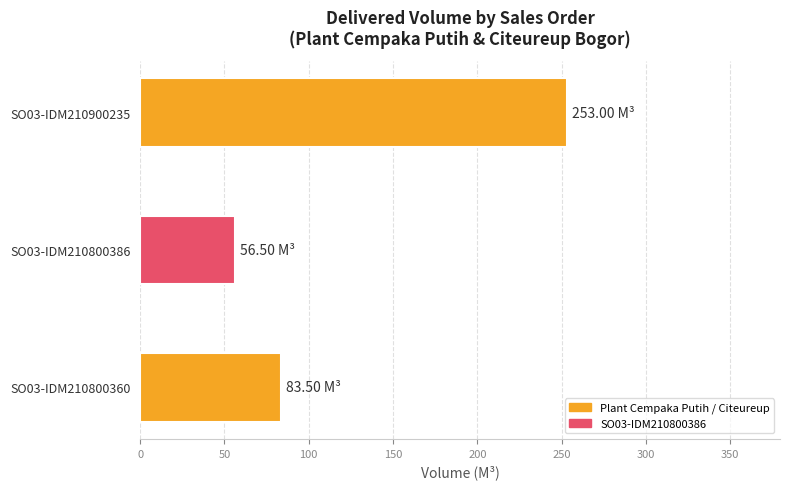

What is the difference between the maximum and second lowest values?

169.5